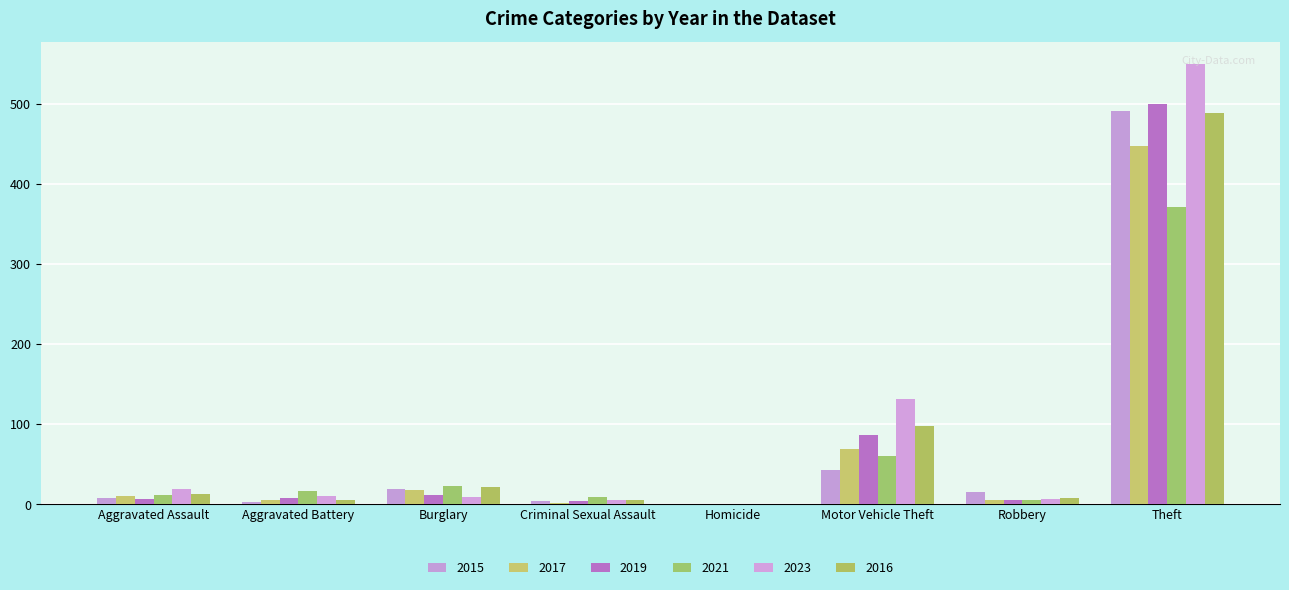

How many values in 2021 are above zero?

7